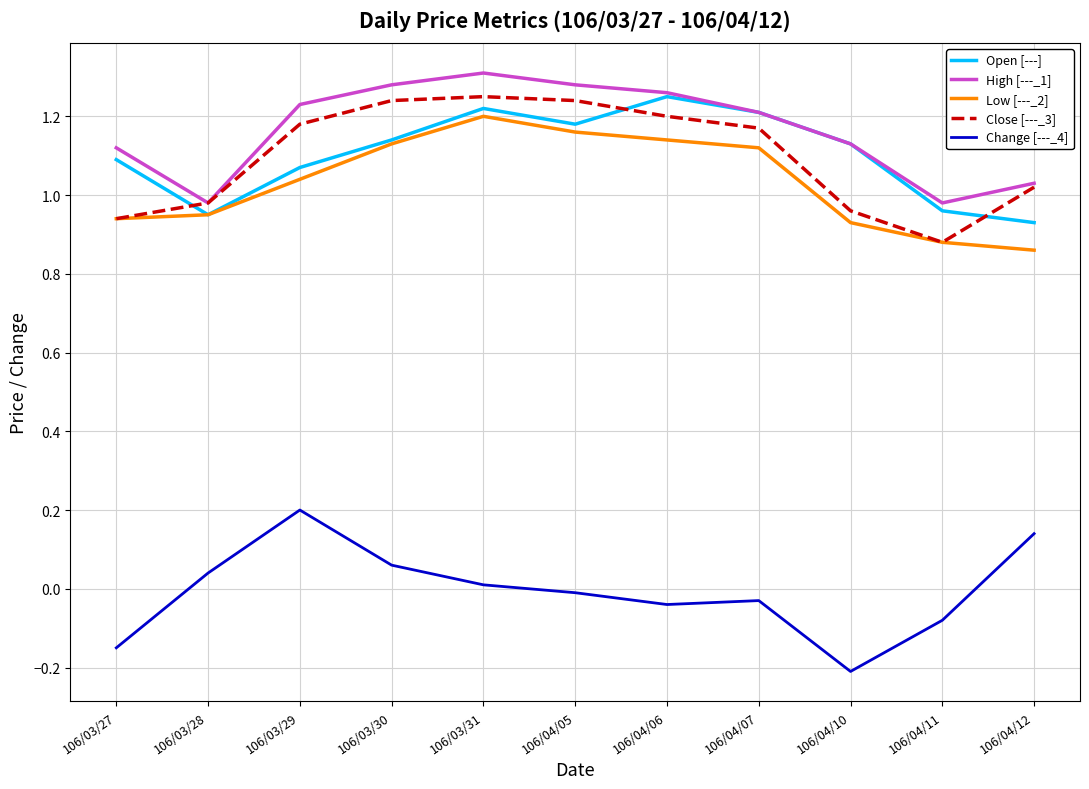

At which category does the chart reach its minimum across all series?

106/04/10